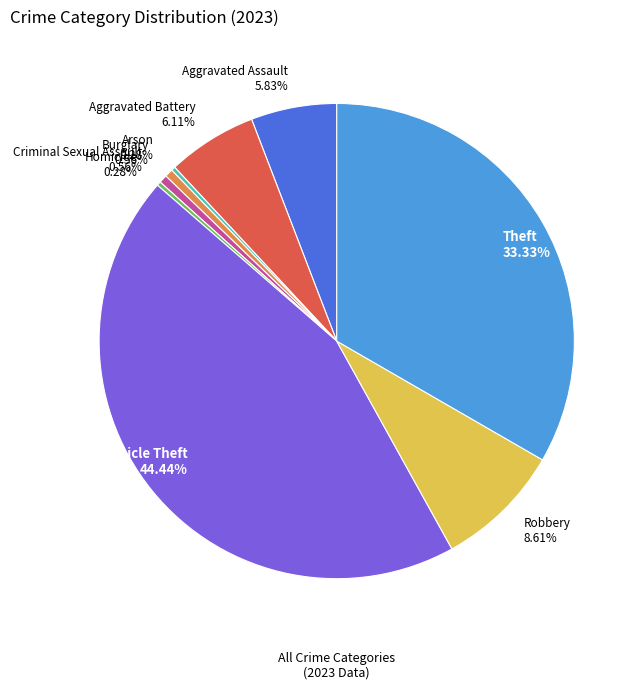

To the nearest percent, what is the difference between the largest and smallest slice percentages?

44%